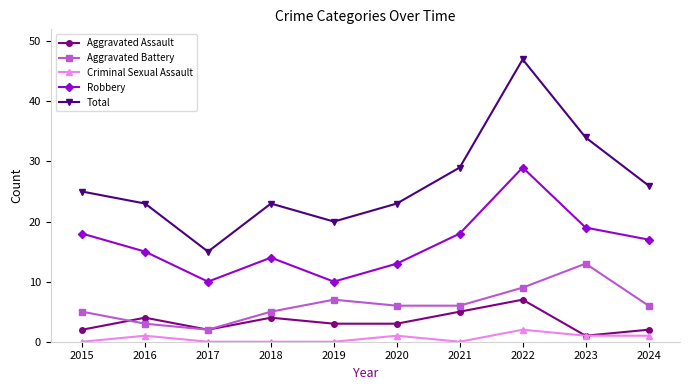

At which category does the chart reach its peak across all series?

2022